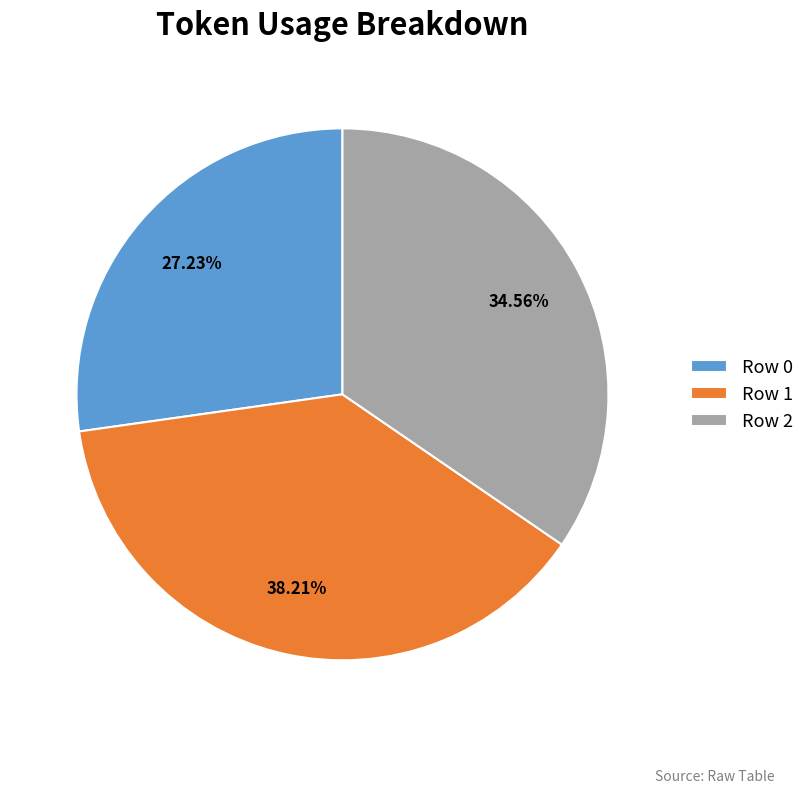

Rank the categories by value from highest to lowest.

Row 1, Row 2, Row 0